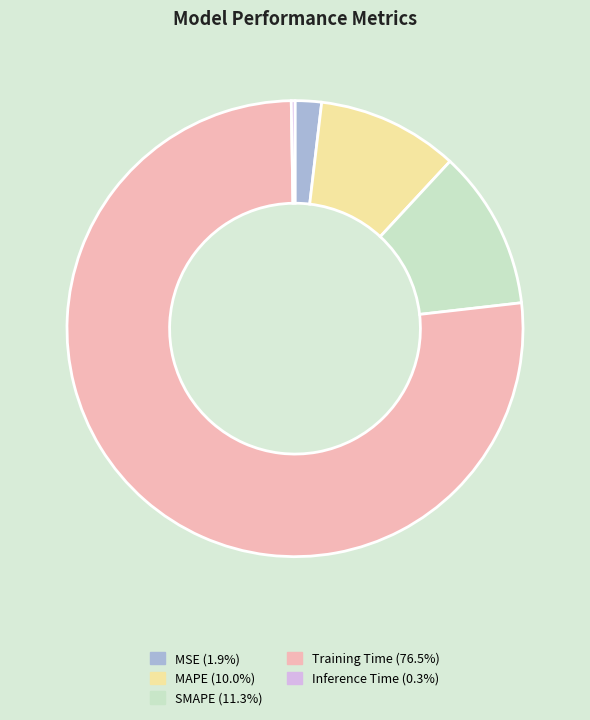

Do MAPE (10.0%) and Training Time (76.5%) together represent more than half of the pie?

Yes